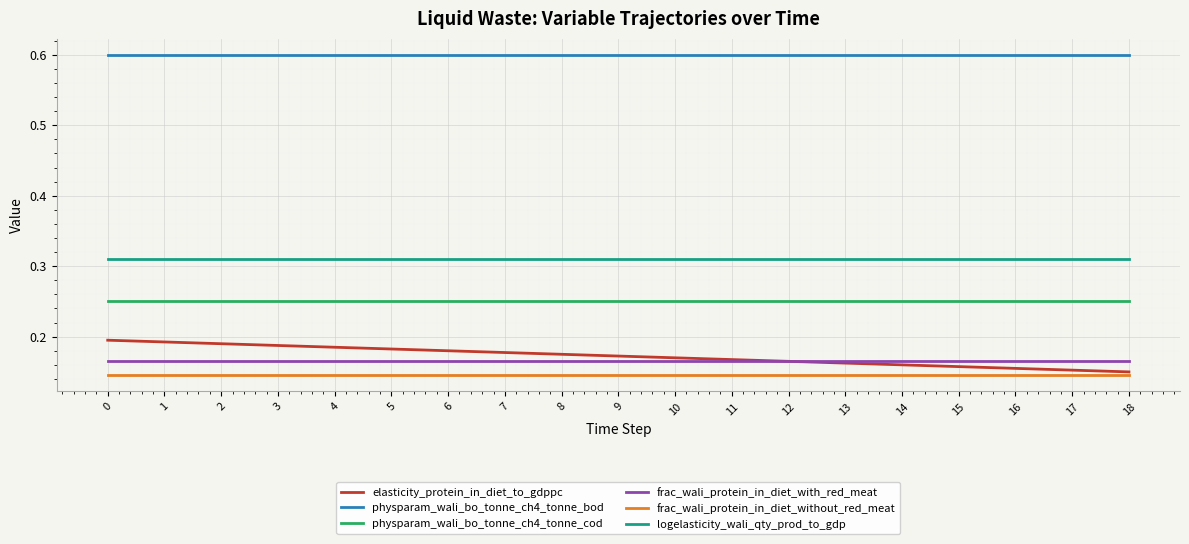

The physparam_wali_bo_tonne_ch4_tonne_cod series shows 0.1 at 7. True or false?

False